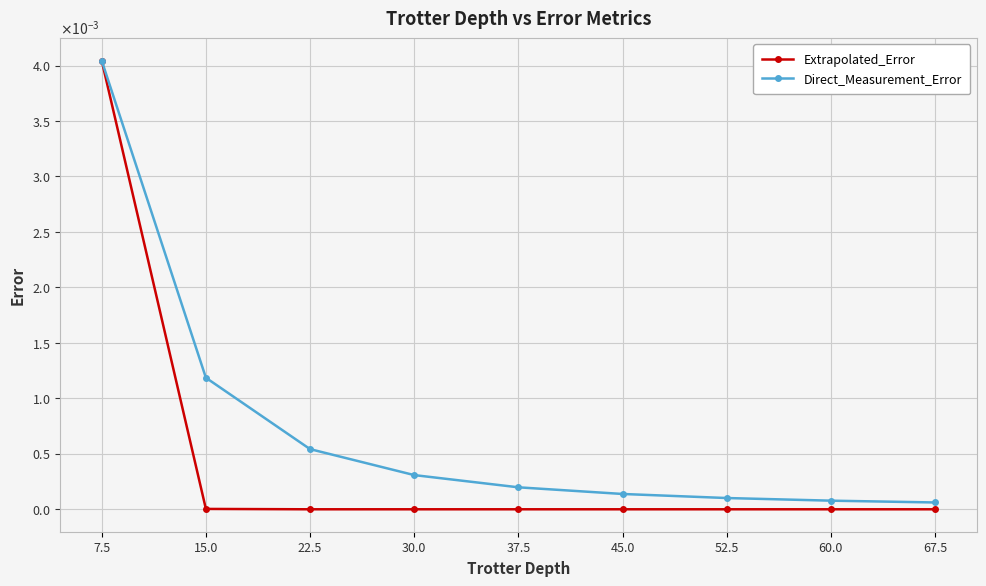

List the series in order of their overall mean, highest first.

Direct_Measurement_Error, Extrapolated_Error